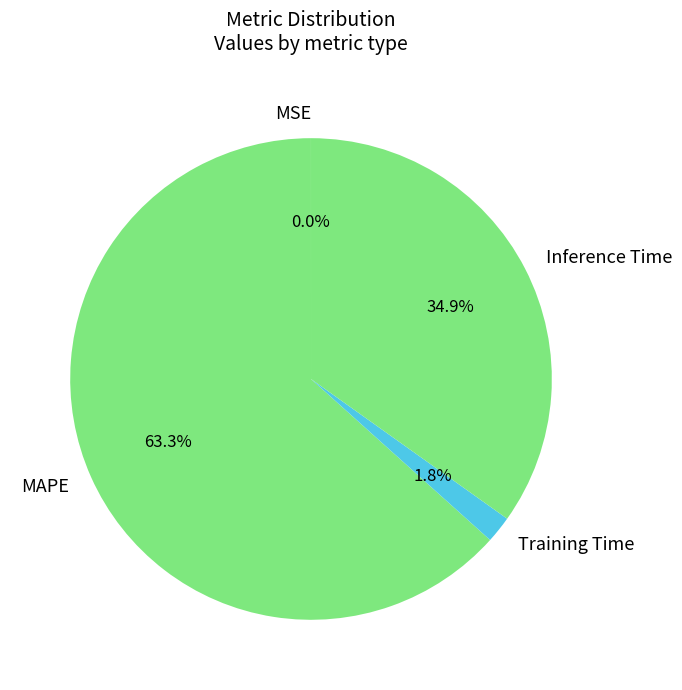

To the nearest percent, what is the difference between the Inference Time and Training Time slice percentages?

33%